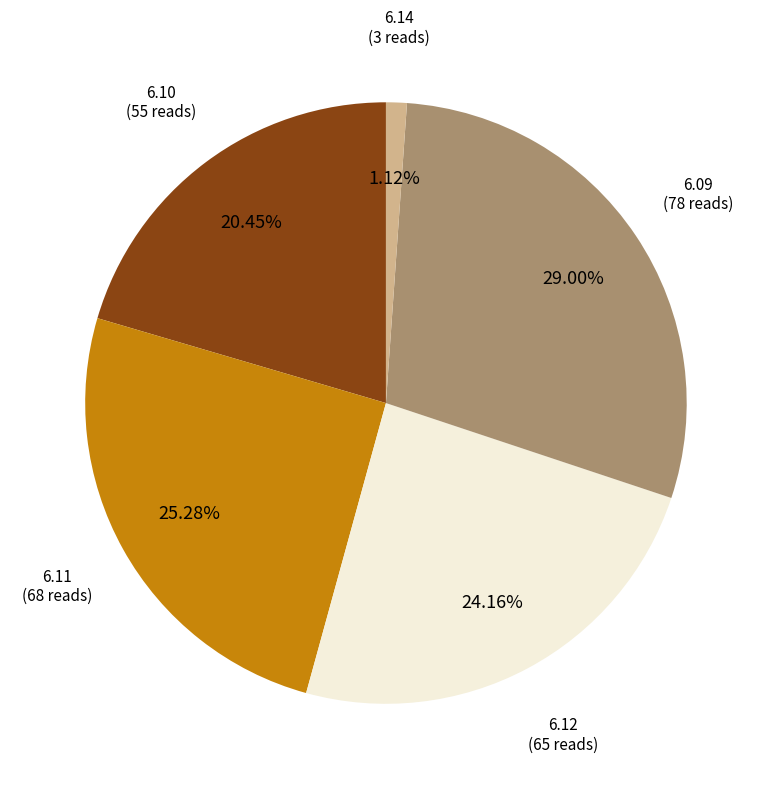

Is there any slice that represents more than half of the pie?

No